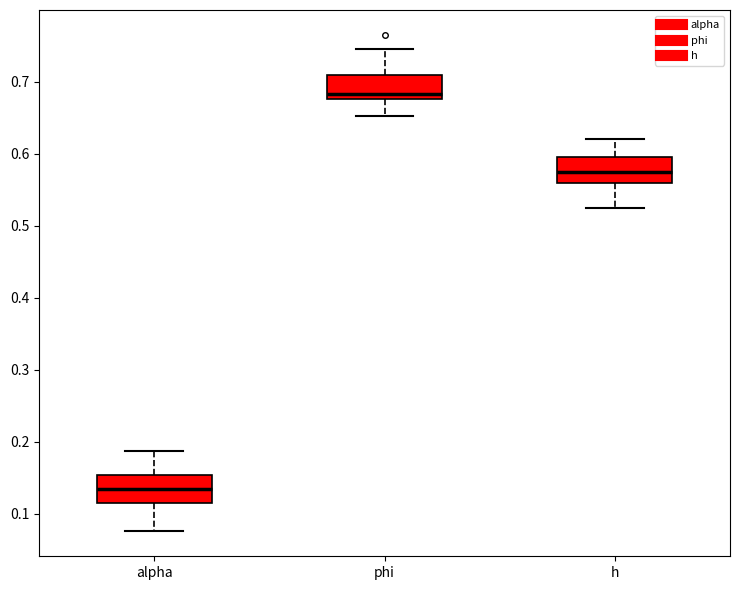

Reading left to right, transcribe this box plot: for each box, give where its median line is, the range the box spans, and where its two whiskers end, as read against the y-axis. The values are not printed on the chart, so give them approximately, as read against the axis.

alpha: median 0.13, box 0.12 to 0.15, whiskers 0.08 to 0.19
phi: median 0.68 (just above the box's lower edge), box 0.68 to 0.71, whiskers 0.65 to 0.75
h: median 0.58, box 0.56 to 0.60, whiskers 0.52 to 0.62